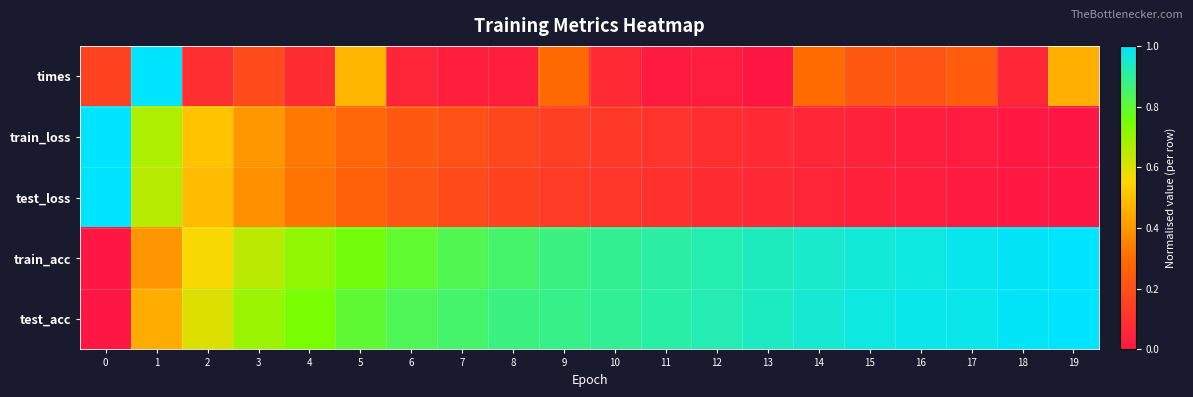

Reading left to right, list all the values displayed in this chart.

times: 0=0.2	1=1.0	2=0.1	3=0.2	4=0.1	5=0.5	6=0.0	7=0.0	8=0.0	9=0.3	10=0.1	11=0.0	12=0.0	13=0.0	14=0.3	15=0.2	16=0.2	17=0.2	18=0.1	19=0.5
train_loss: 0=1.0	1=0.7	2=0.5	3=0.4	4=0.3	5=0.3	6=0.2	7=0.2	8=0.2	9=0.1	10=0.1	11=0.1	12=0.1	13=0.1	14=0.1	15=0.0	16=0.0	17=0.0	18=0.0	19=0.0
test_loss: 0=1.0	1=0.7	2=0.5	3=0.4	4=0.3	5=0.3	6=0.2	7=0.2	8=0.2	9=0.1	10=0.1	11=0.1	12=0.1	13=0.1	14=0.0	15=0.0	16=0.0	17=0.0	18=0.0	19=0.0
train_acc: 0=0.0	1=0.4	2=0.6	3=0.6	4=0.7	5=0.8	6=0.8	7=0.8	8=0.9	9=0.9	10=0.9	11=0.9	12=0.9	13=0.9	14=0.9	15=1.0	16=1.0	17=1.0	18=1.0	19=1.0
test_acc: 0=0.0	1=0.5	2=0.6	3=0.7	4=0.7	5=0.8	6=0.8	7=0.9	8=0.9	9=0.9	10=0.9	11=0.9	12=0.9	13=0.9	14=1.0	15=1.0	16=1.0	17=1.0	18=1.0	19=1.0